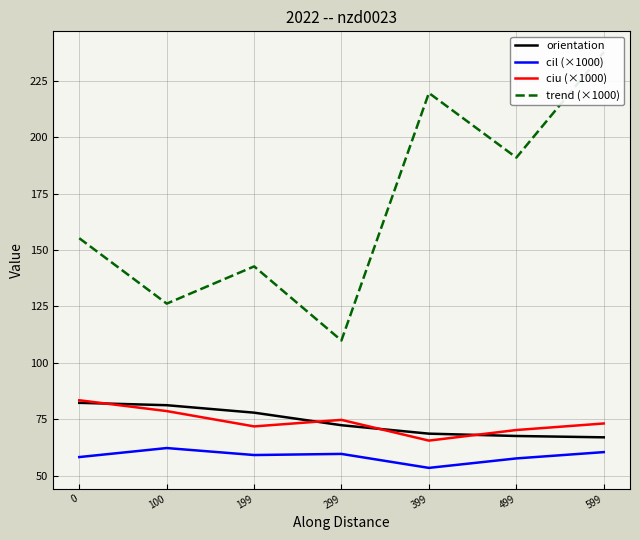

What is the approximate value of orientation at 599?

67.0